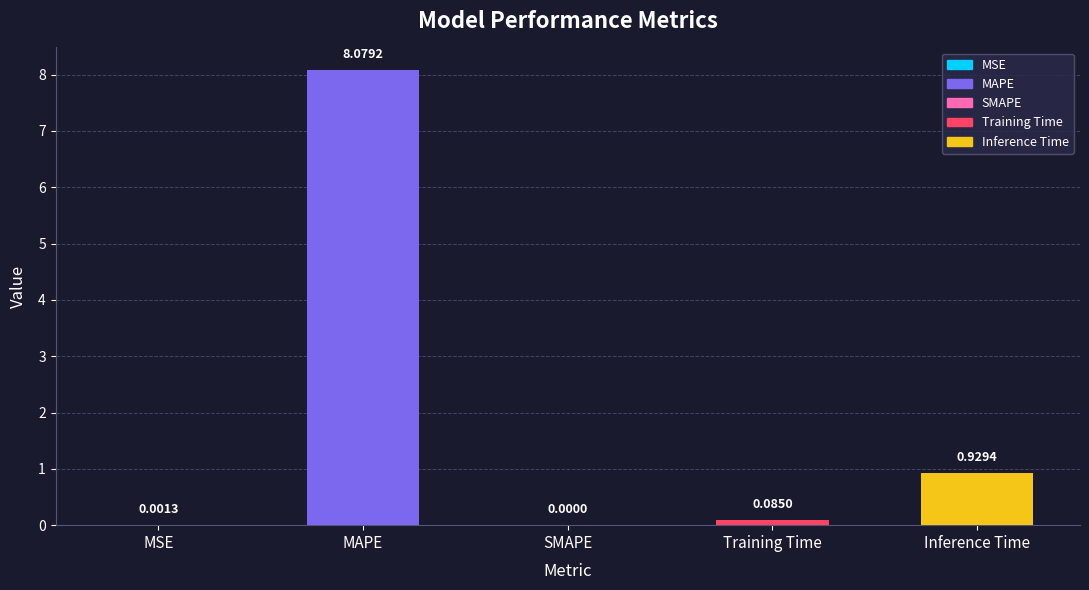

Which category has the highest value across all series?

MAPE